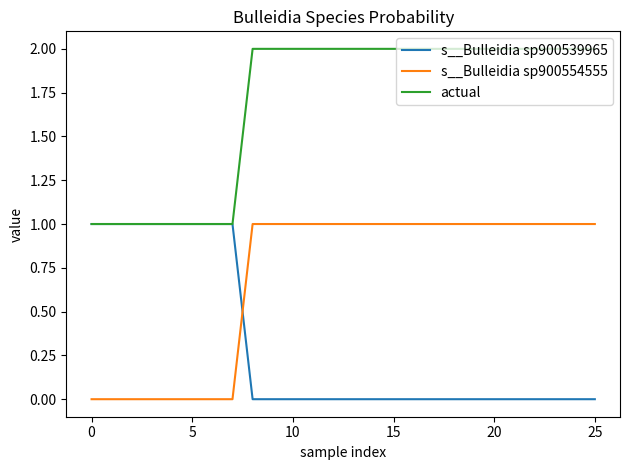

After their last crossing, which series has the higher values: s__Bulleidia sp900539965 or s__Bulleidia sp900554555?

s__Bulleidia sp900554555